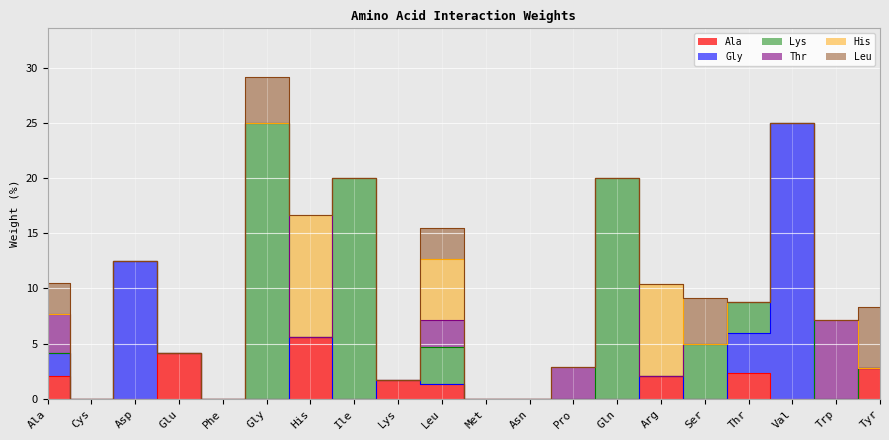

The value of His at Gly is 0.0. True or false?

True